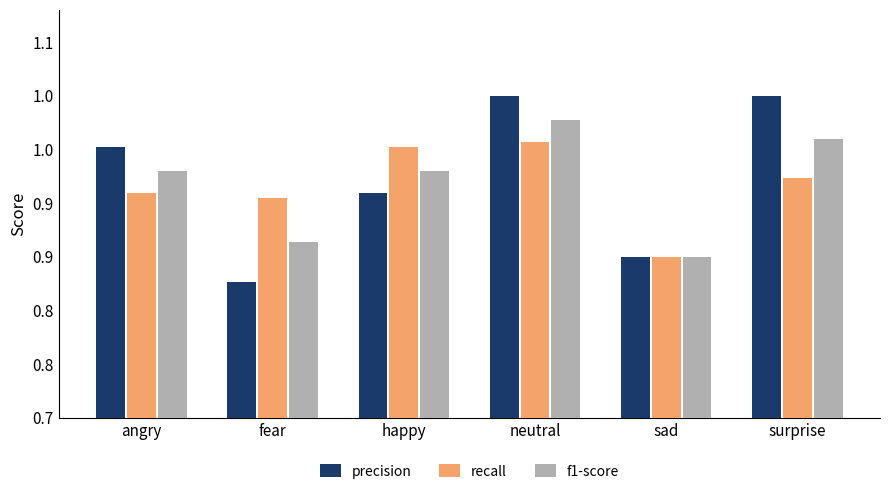

What position from the left is angry?

1